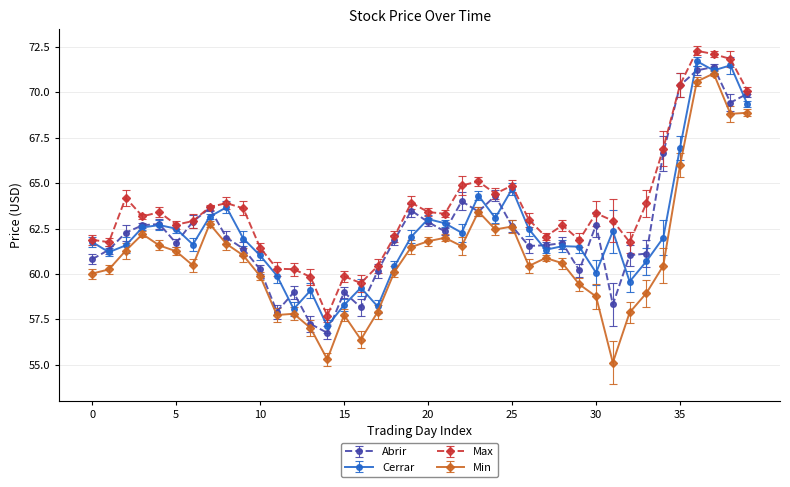

True or false: Min has more than 0 interior local peaks.

True